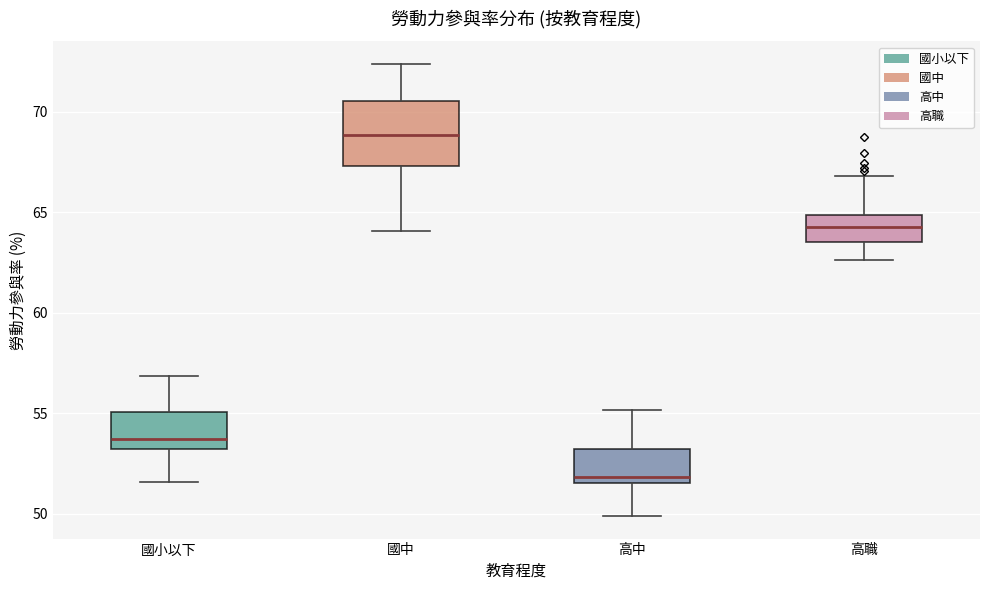

Where does the median line of the box for 國中 sit on the y-axis? The values are not printed on the chart, so give them approximately, as read against the axis.

69.0